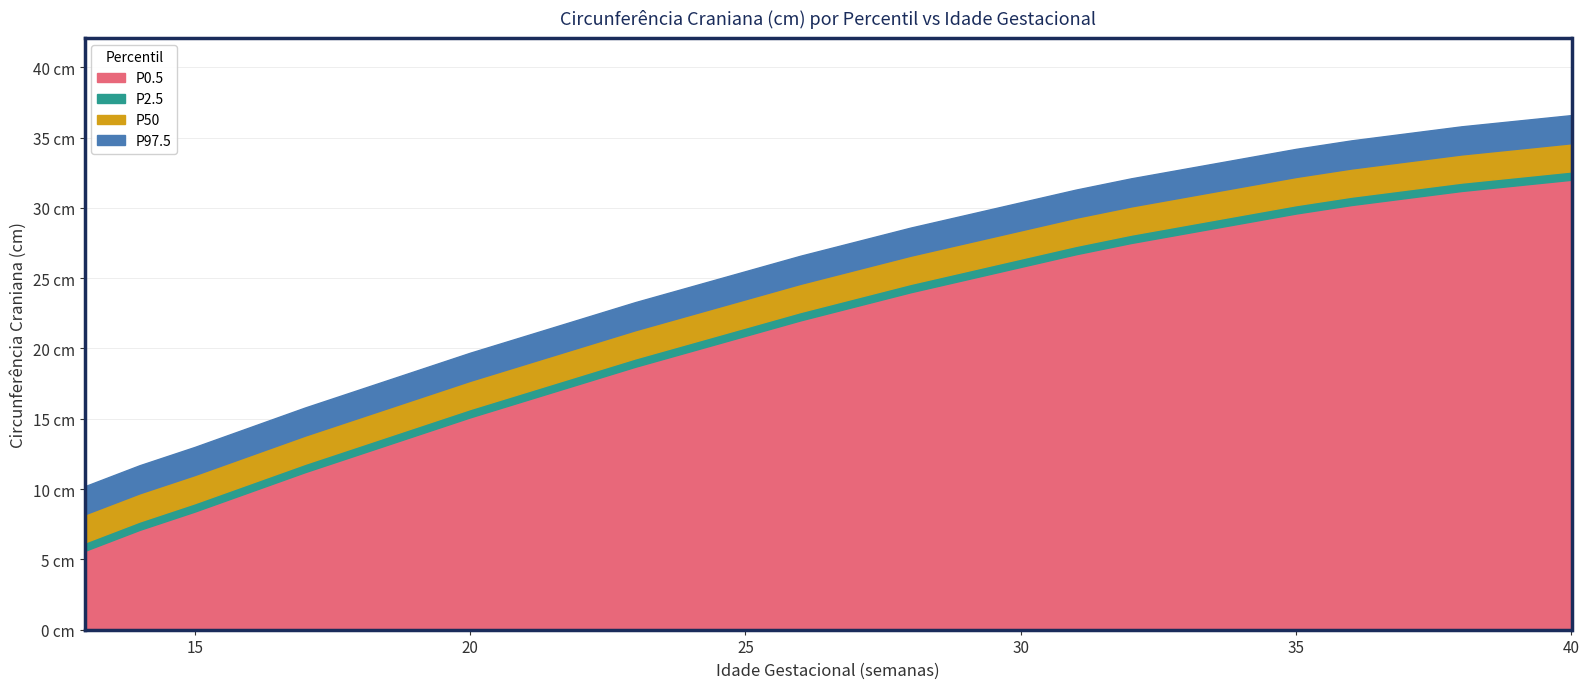

How many values in the P97.5 series exceed 27?

14